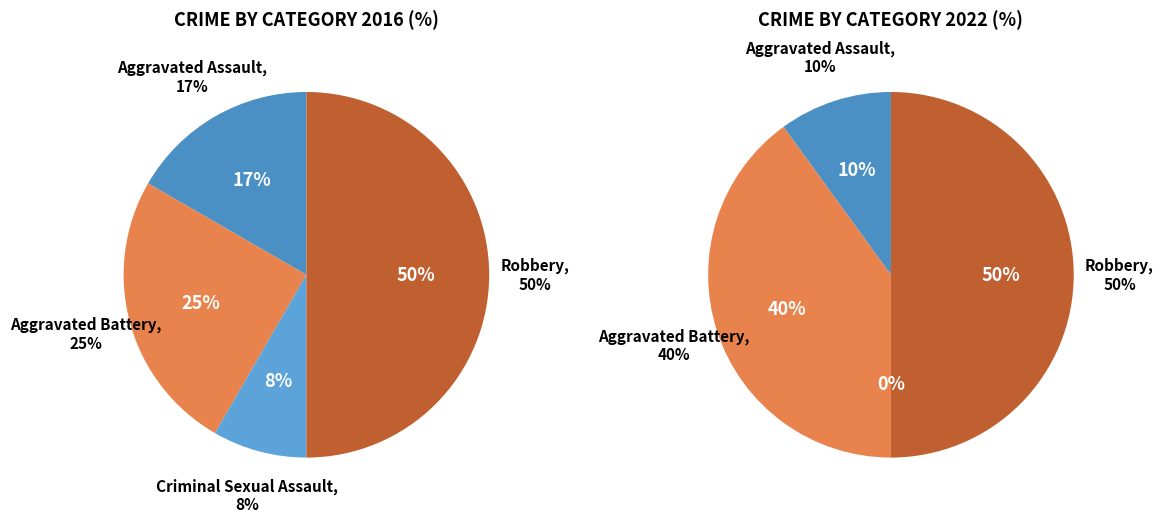

True or false: Aggravated Assault accounts for 28% of the total.

False